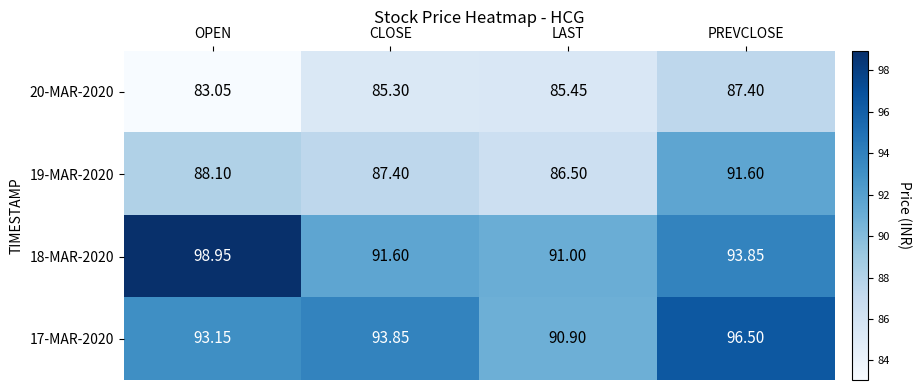

Which label corresponds to the smallest value in the chart?

OPEN